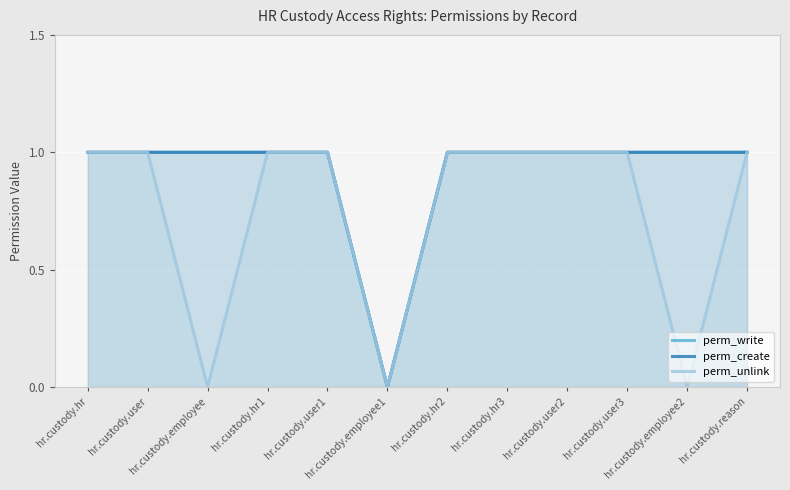

Where is the first local minimum for perm_unlink?

hr.custody.employee